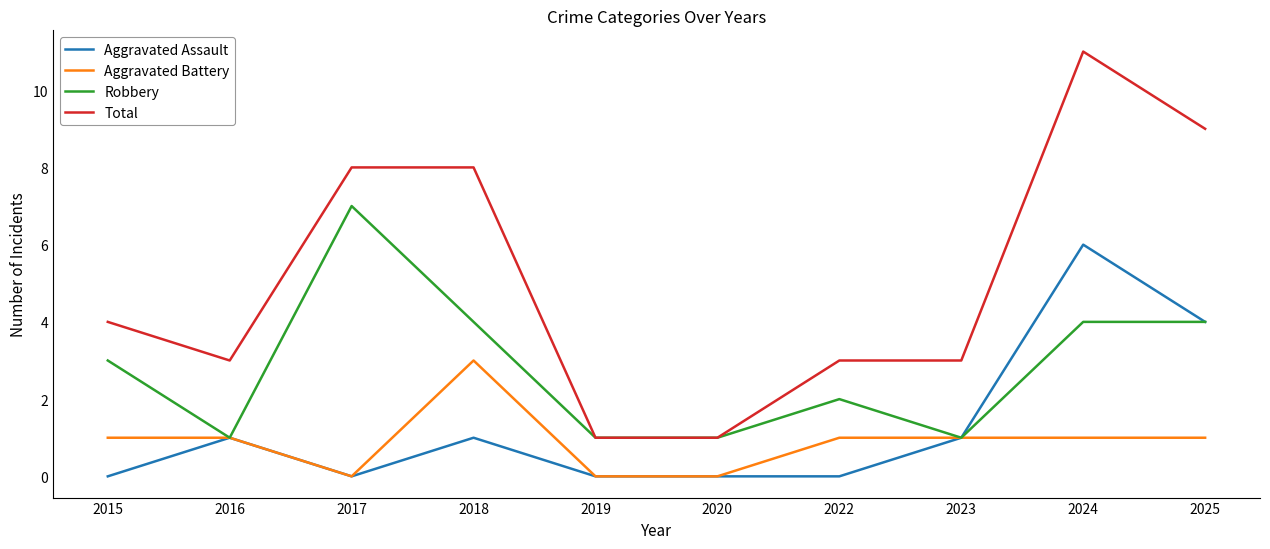

Reading right to left, what are all the values shown in this chart?

Aggravated Assault: 2025=4	2024=6	2023=1	2022=0	2020=0	2019=0	2018=1	2017=0	2016=1	2015=0
Aggravated Battery: 2025=1	2024=1	2023=1	2022=1	2020=0	2019=0	2018=3	2017=0	2016=1	2015=1
Robbery: 2025=4	2024=4	2023=1	2022=2	2020=1	2019=1	2018=4	2017=7	2016=1	2015=3
Total: 2025=9	2024=11	2023=3	2022=3	2020=1	2019=1	2018=8	2017=8	2016=3	2015=4